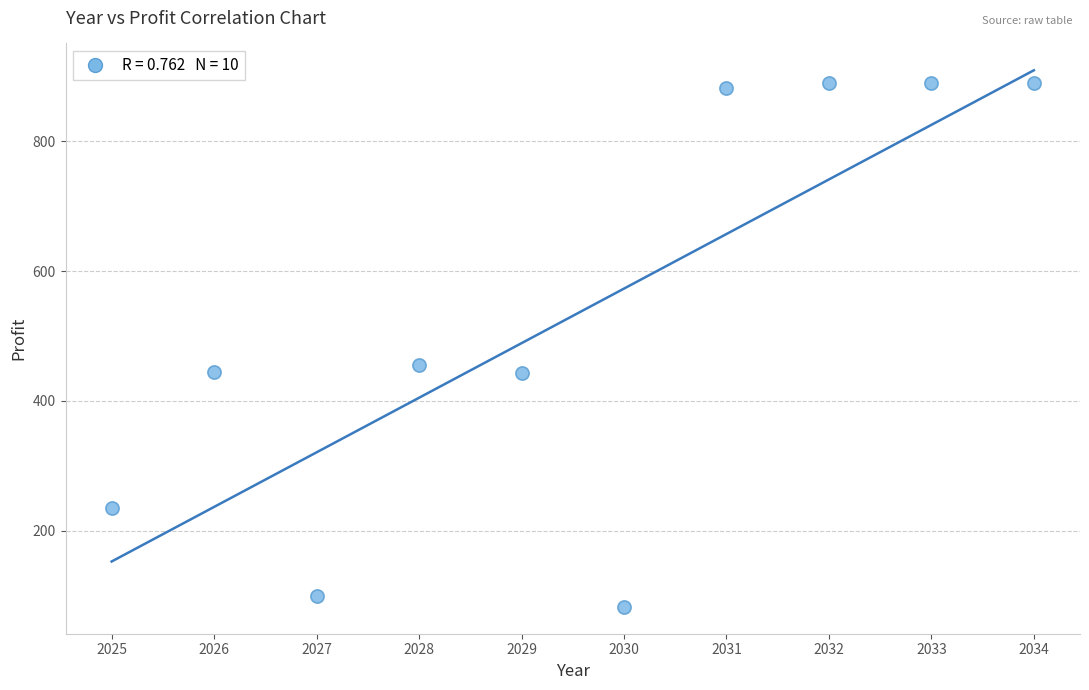

What is the average X value?

2030